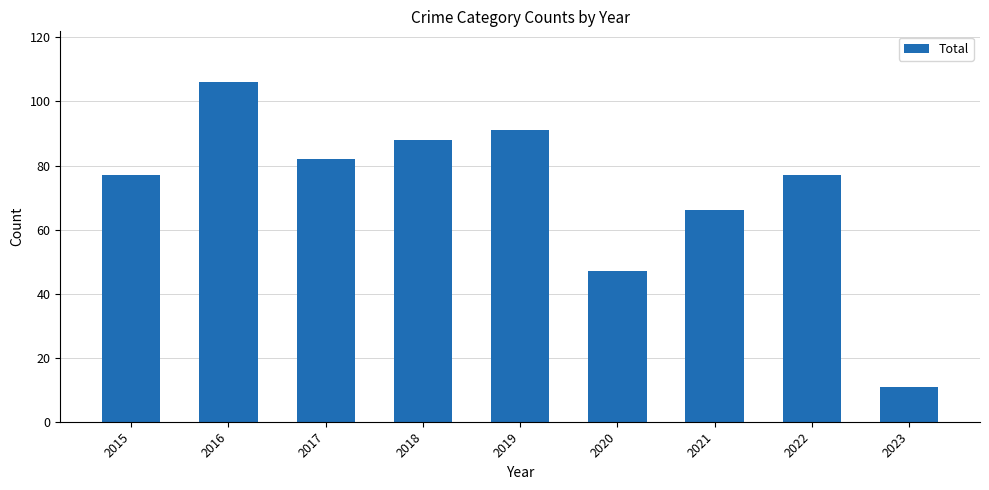

At which label is the value closest to 58?

2021